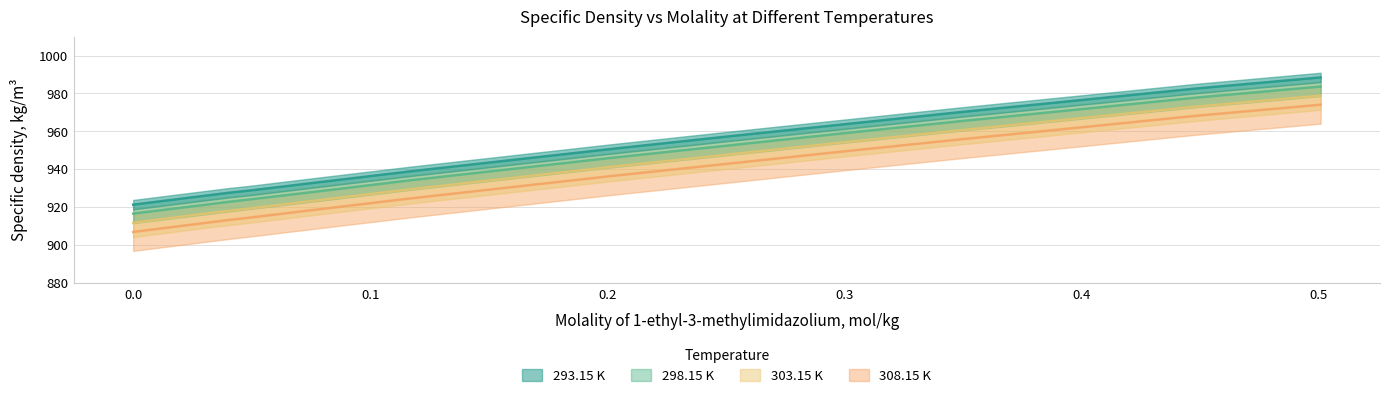

Is this an area chart (filled region under the line)?

No